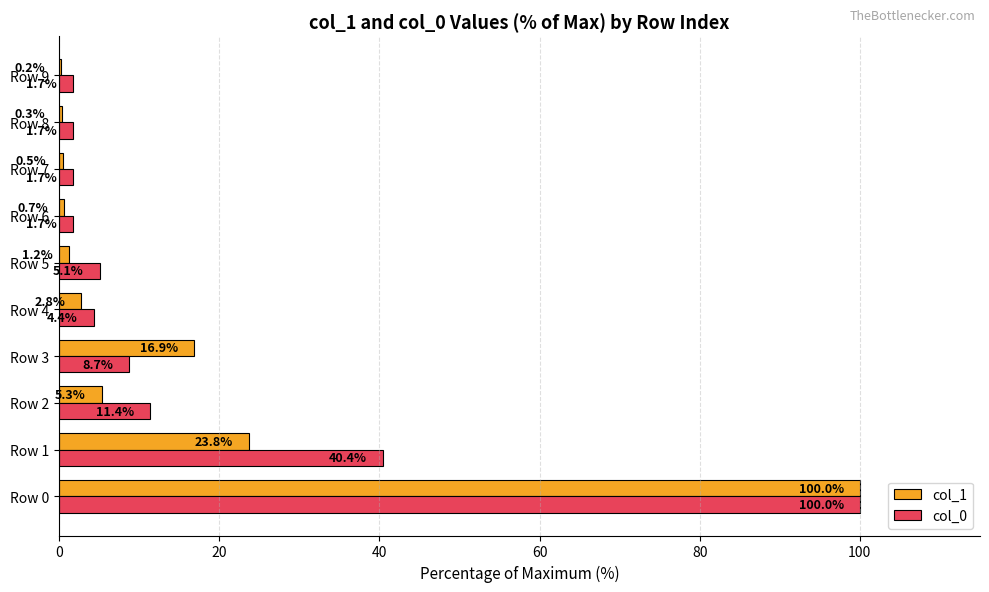

The col_0 series shows 11.4 at Row 2. True or false?

True